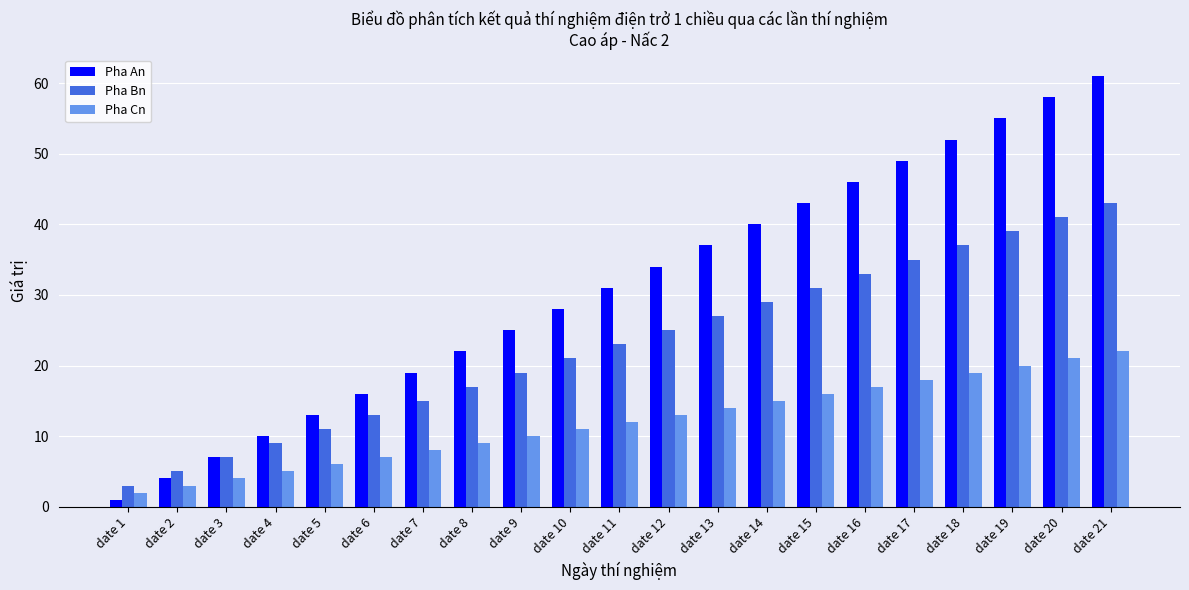

List the series in order of their peak value, lowest first.

Pha Cn, Pha Bn, Pha An